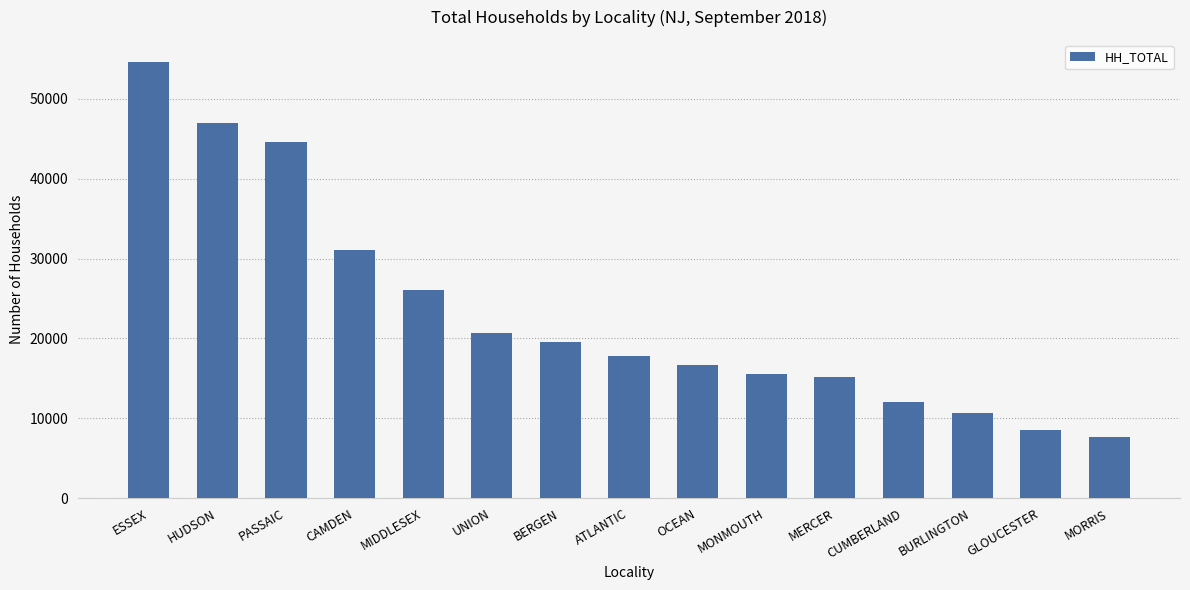

Rank the categories by value from lowest to highest.

MORRIS, GLOUCESTER, BURLINGTON, CUMBERLAND, MERCER, MONMOUTH, OCEAN, ATLANTIC, BERGEN, UNION, MIDDLESEX, CAMDEN, PASSAIC, HUDSON, ESSEX